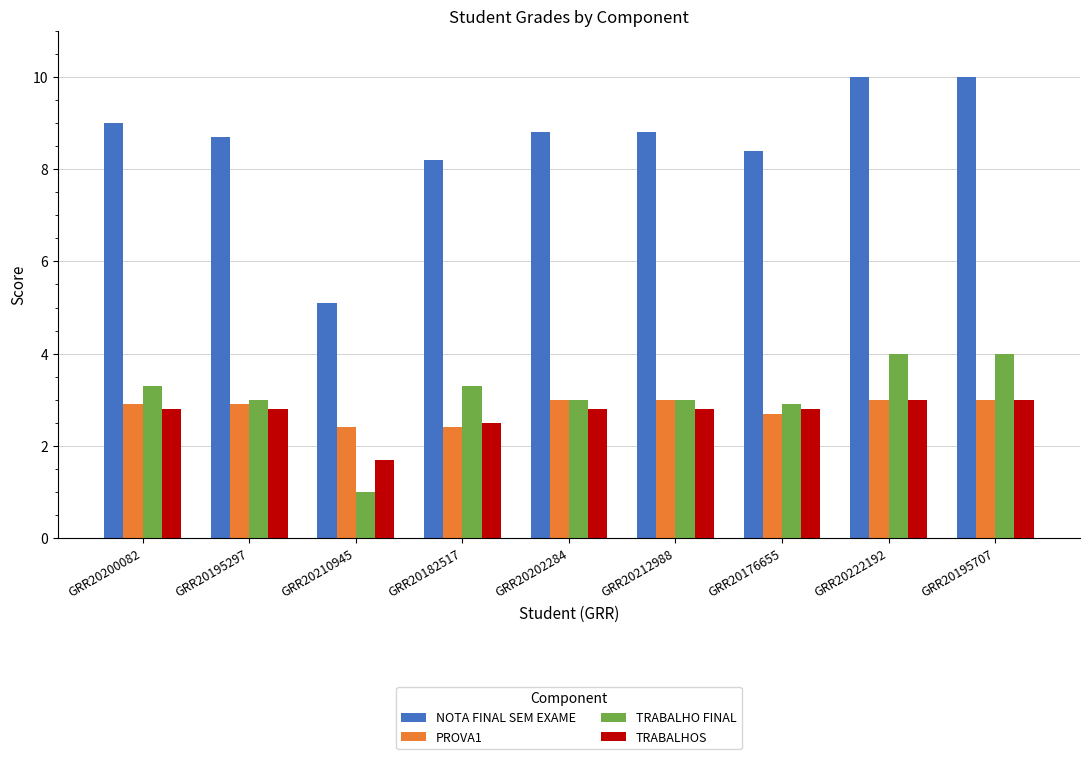

What is the difference between the highest and lowest values at GRR20195297?

5.9